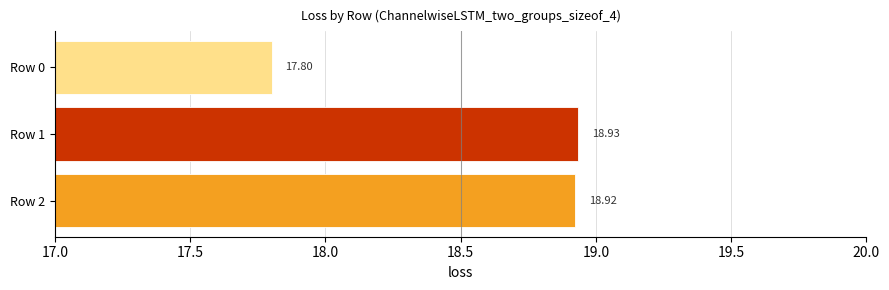

List the labels in order of value, smallest first.

Row 0, Row 2, Row 1